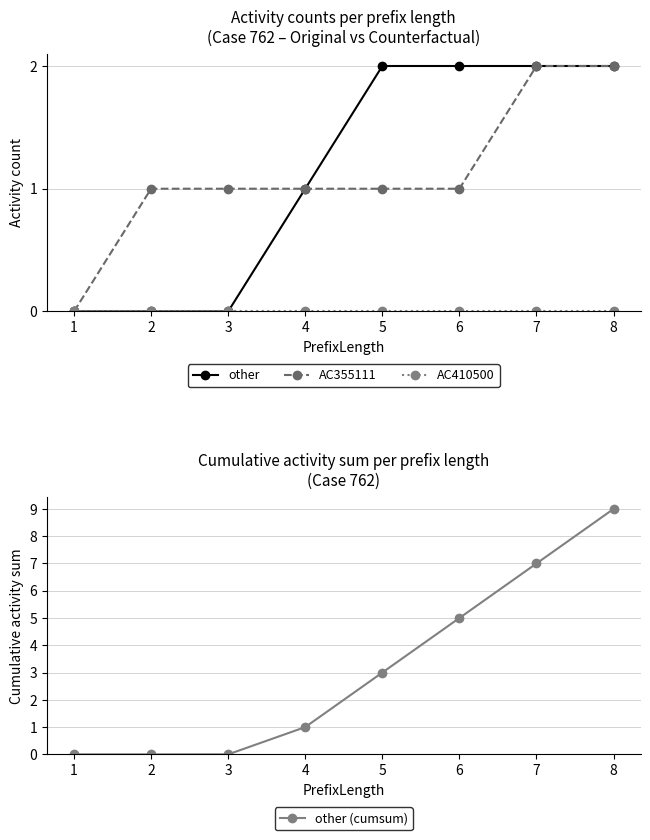

True or false: AC355111 has a value of 2 at 8.

True